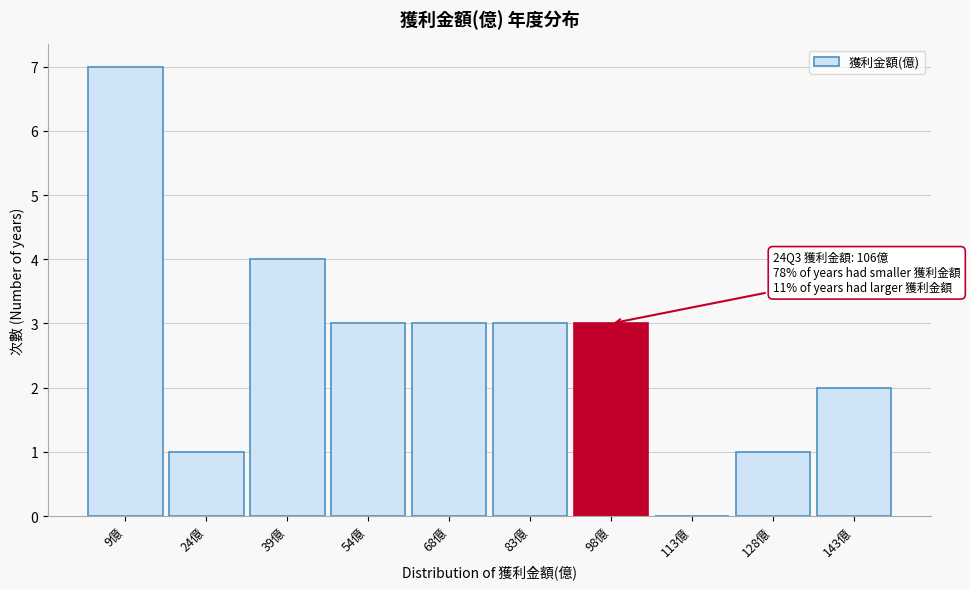

Reading left to right, transcribe all the data shown in this chart.

9億=7	24億=1	39億=4	54億=3	68億=3	83億=3	98億=3	113億=0	128億=1	143億=2